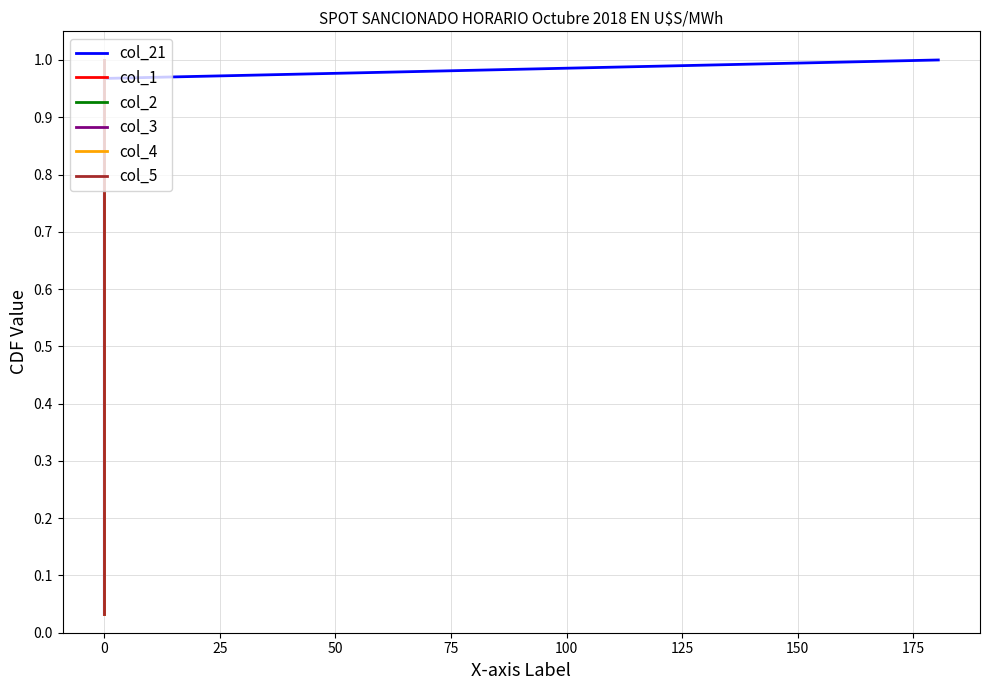

True or false: col_2 and col_21 cross at least once.

False